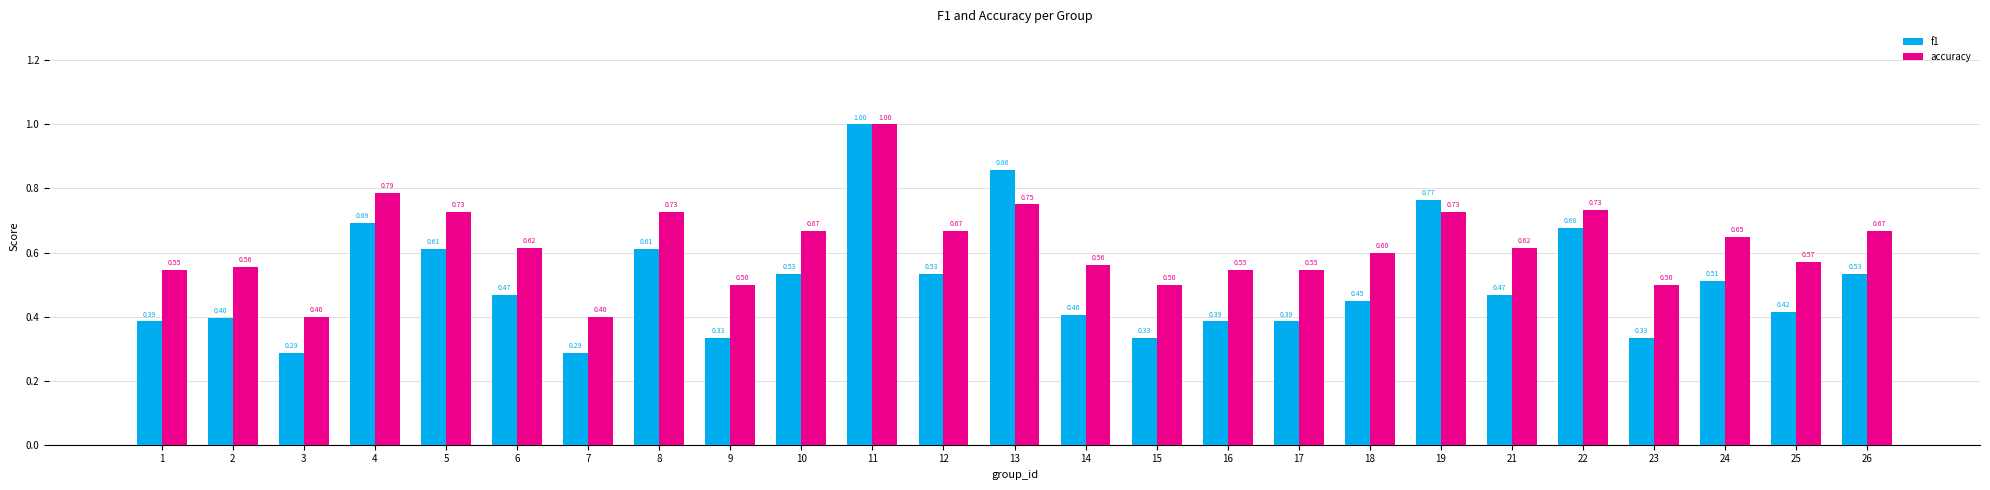

Which series has the largest total across all categories?

accuracy